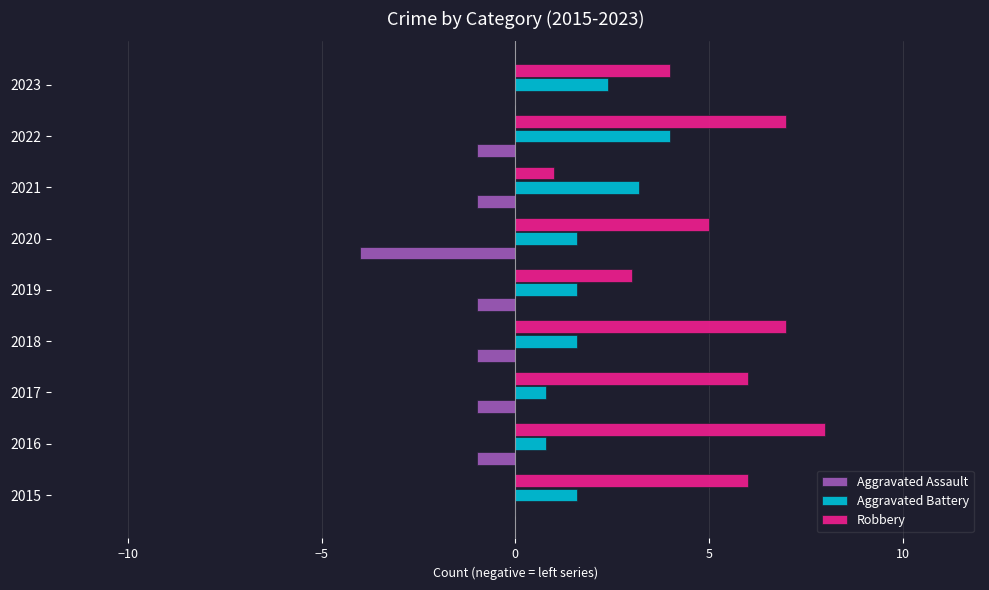

True or false: Robbery has a value of 3.0 at 2019.

True